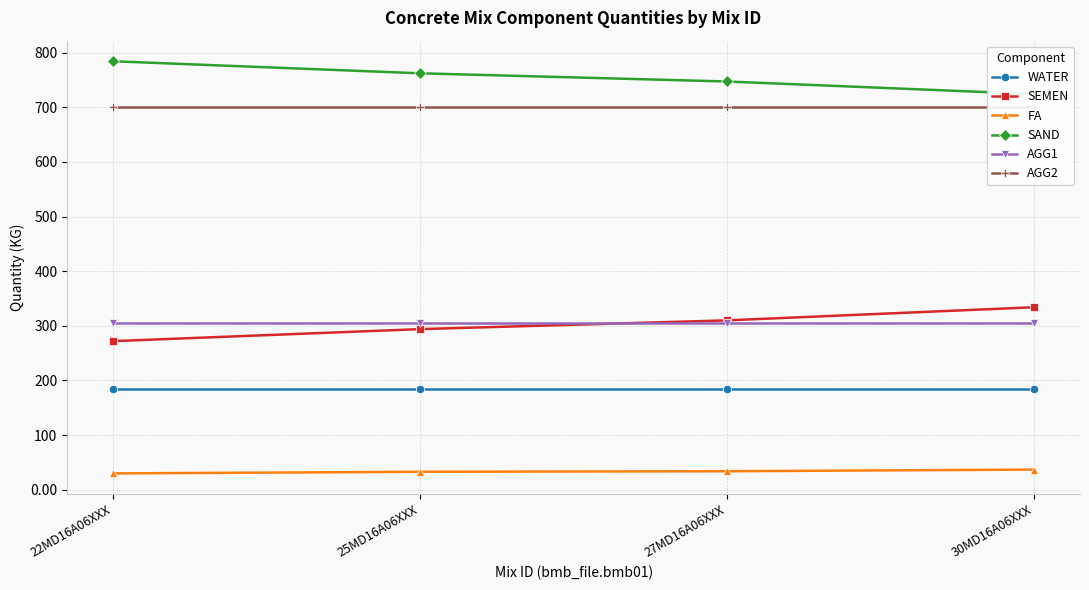

What is the difference between the maximum and second lowest values in the SAND series?

37